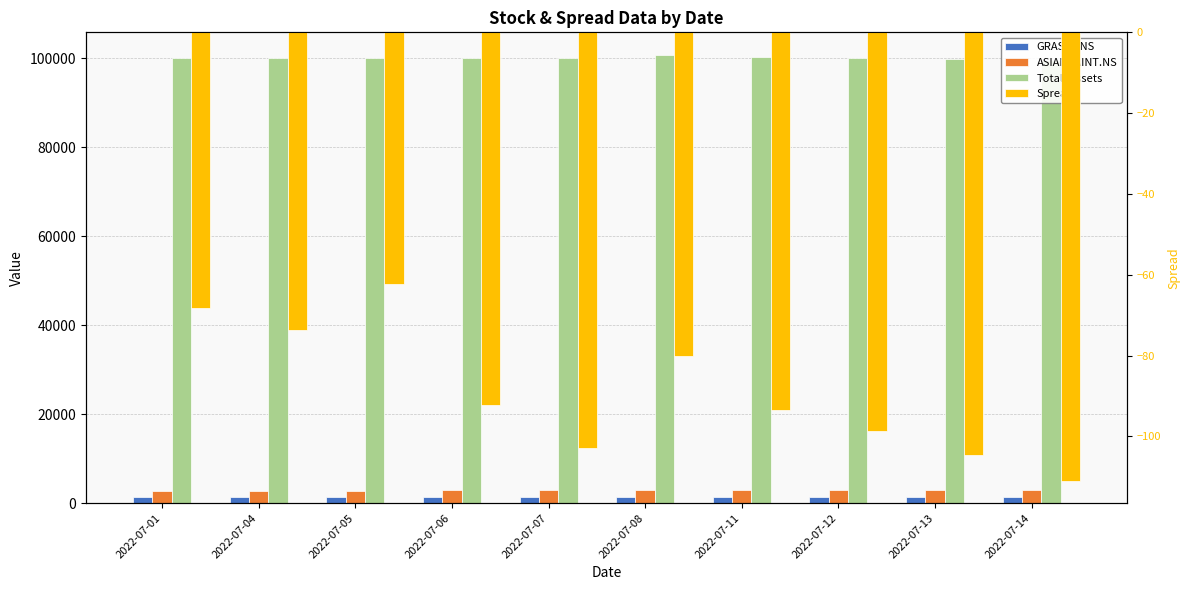

At which label does GRASIM.NS first exceed 1380?

2022-07-08